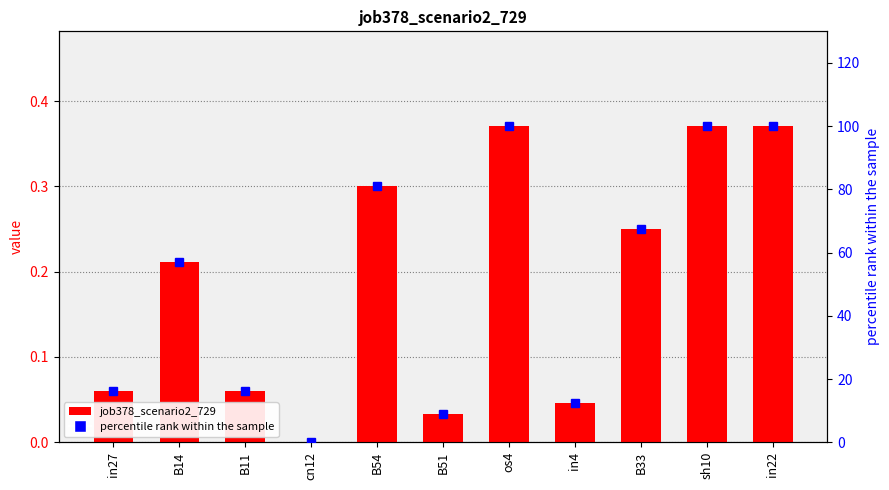

What is the average value of the job378_scenario2_729 series?

0.2